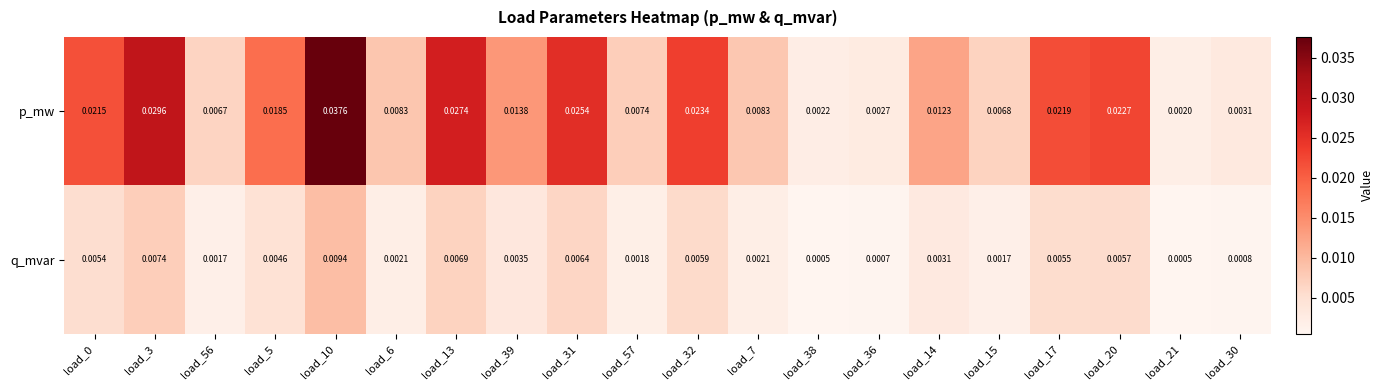

Which series has the largest total across all categories?

p_mw